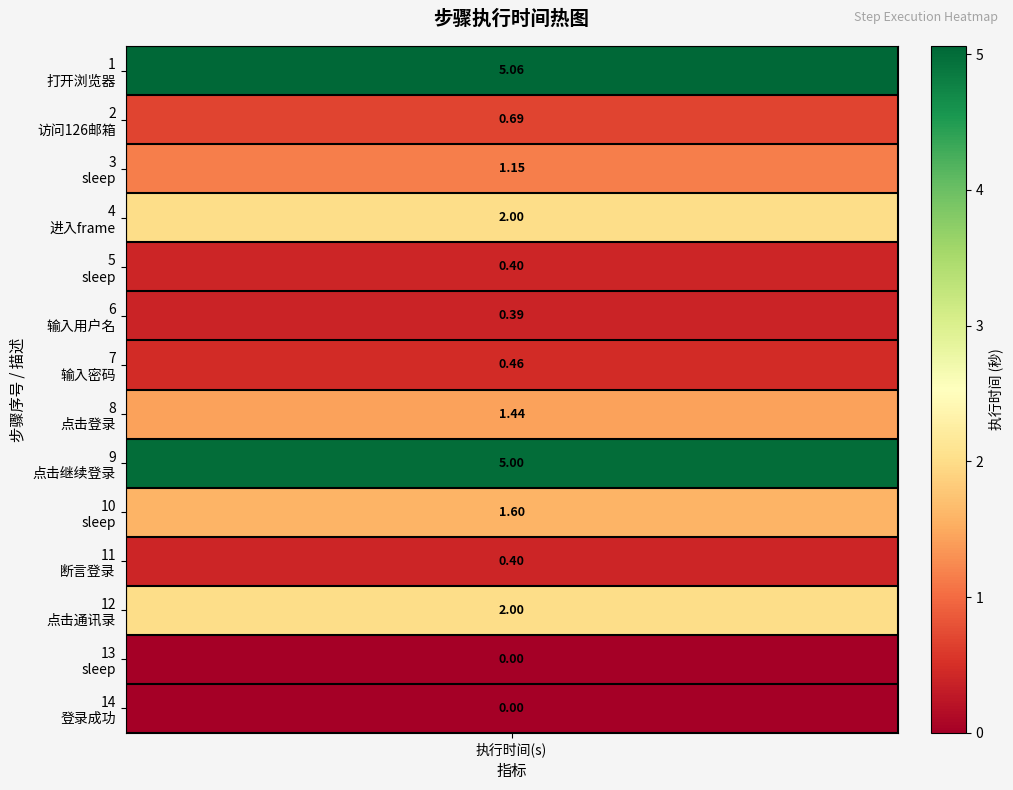

Which has a higher value, 4 or 10?

4